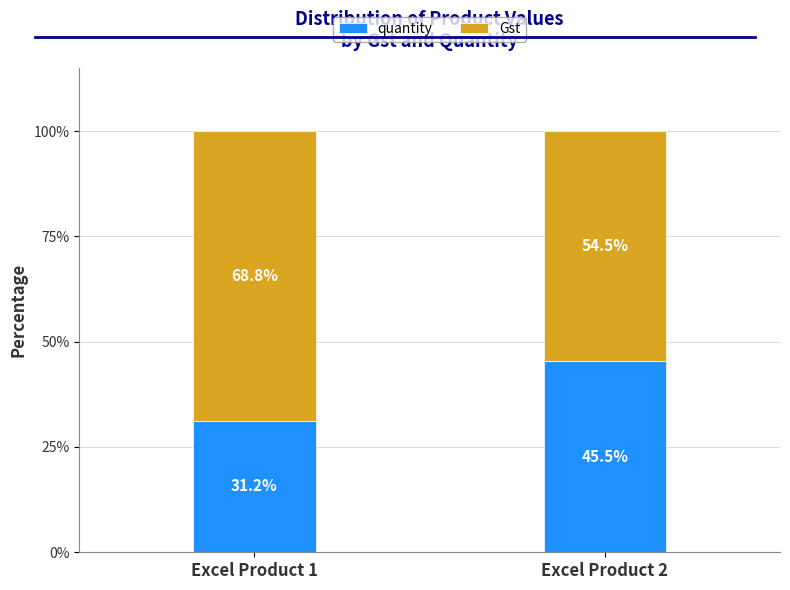

Where does the quantity series first go above 45?

Excel Product 2